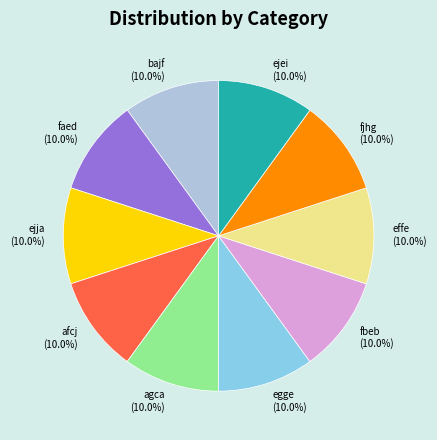

Is the sum of egge and effe greater than half?

No